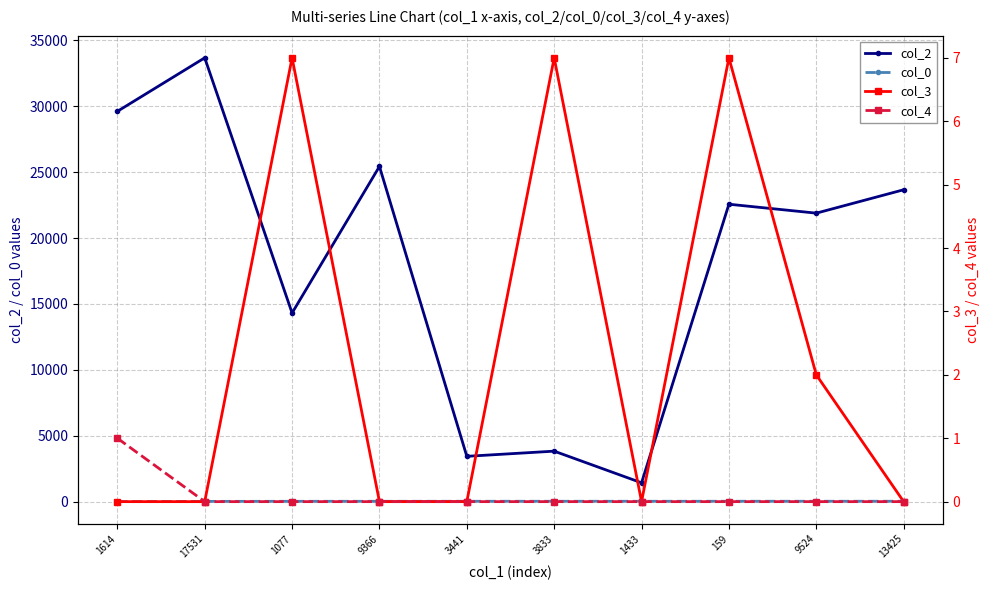

What is the value of the col_3 point at the 6th from the left?

7.0